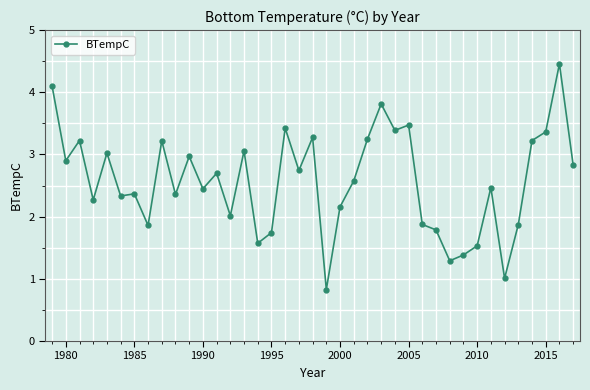

What is the average value?

2.6